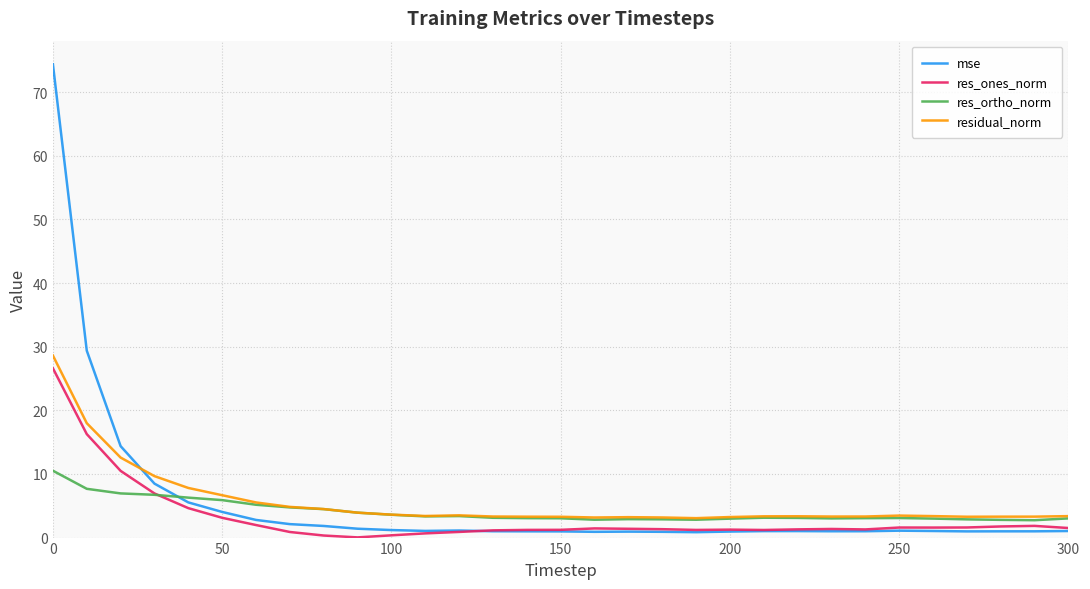

What is the minimum value for residual_norm?

3.1